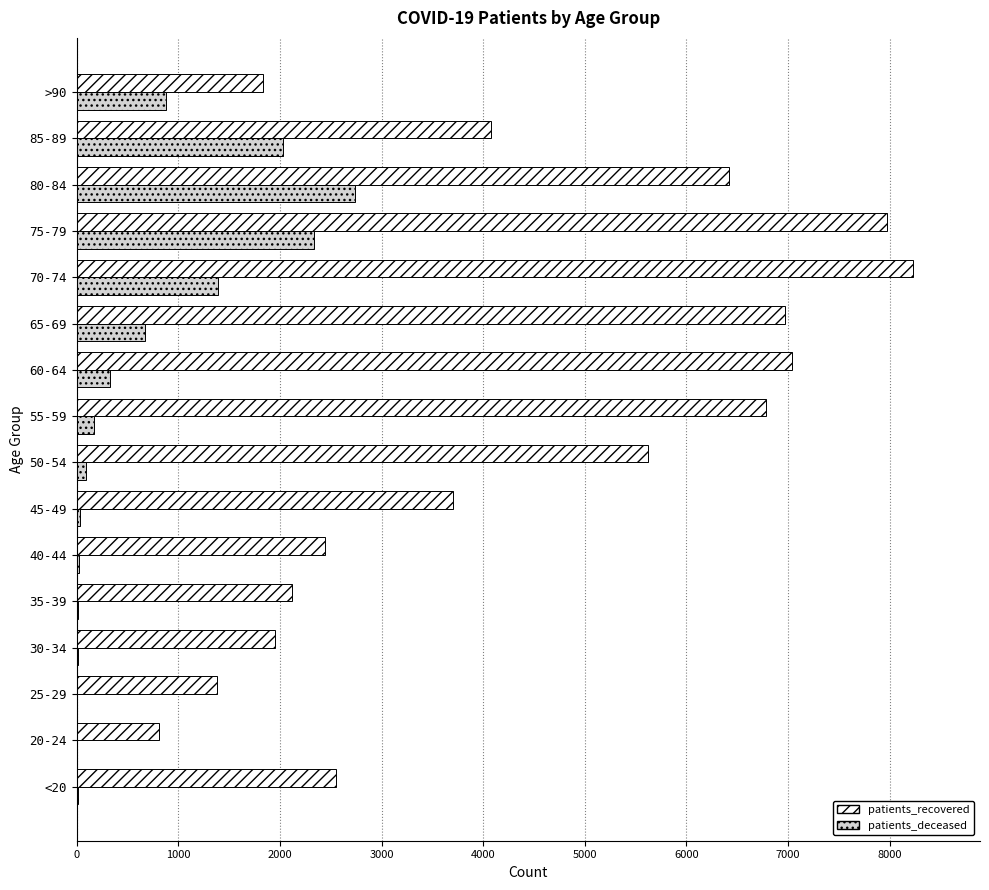

Which series changed the most between 25-29 and 60-64?

patients_recovered